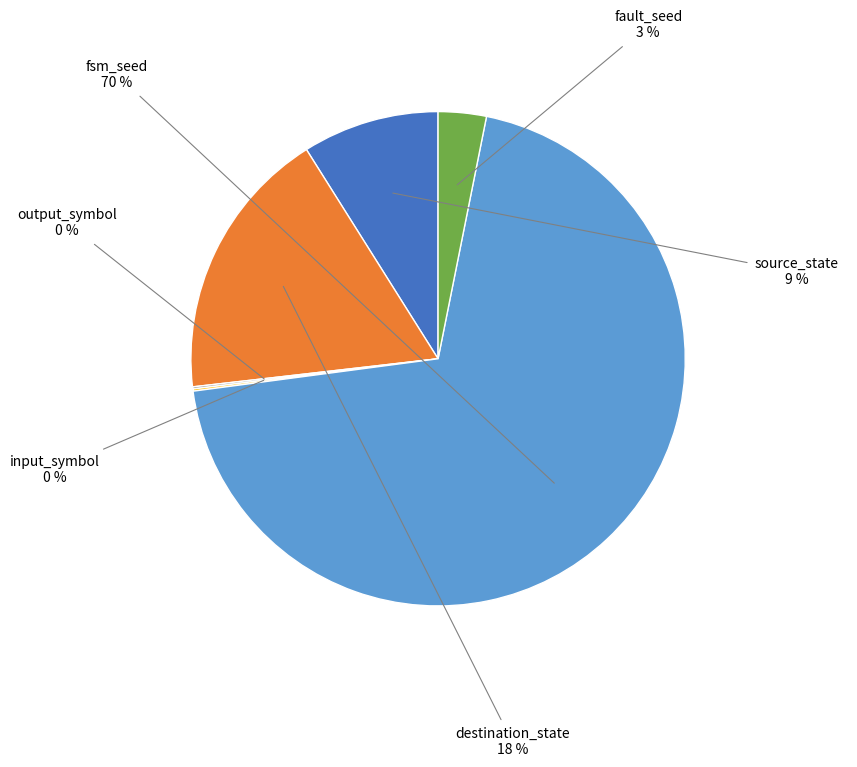

To the nearest percent, what portion does destination_state represent?

18%